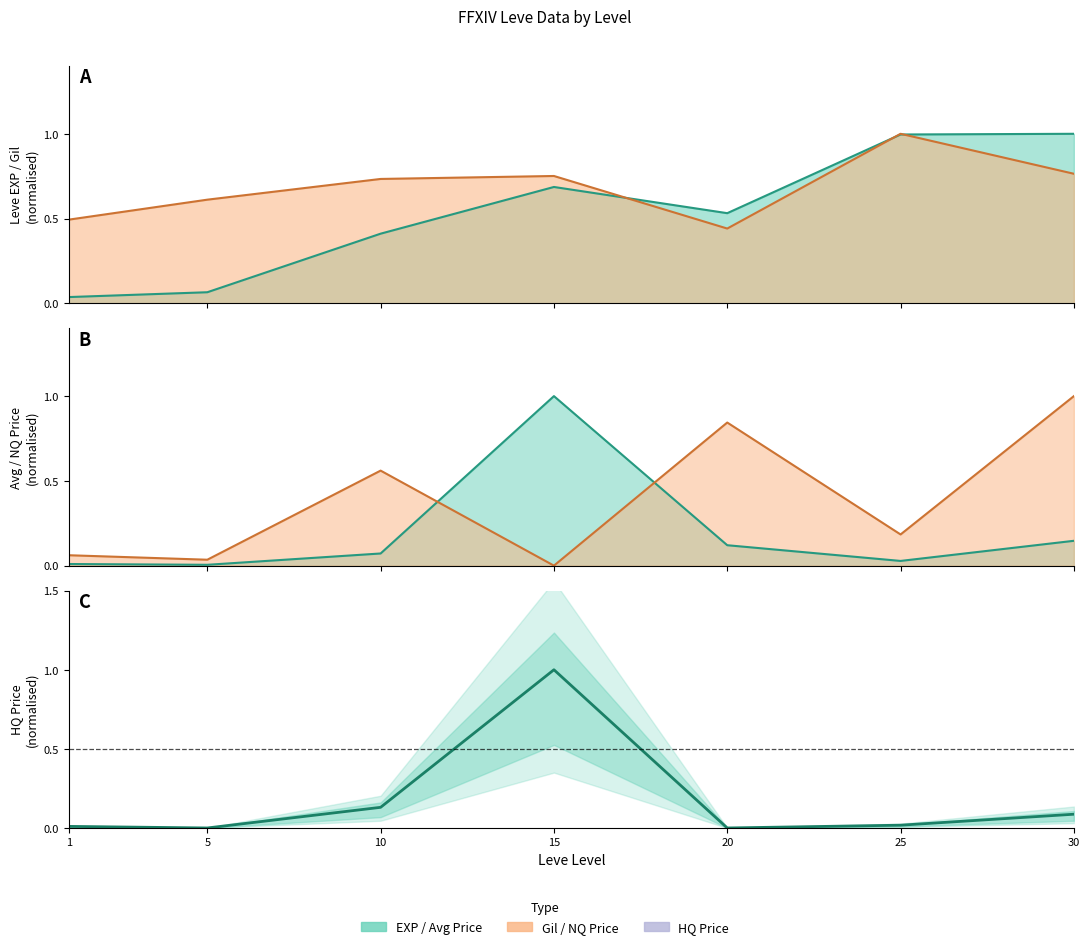

Reading left to right, transcribe all the data shown in this chart.

Leve EXP (line): 1=0.0	5=0.1	10=0.4	15=0.7	20=0.5	25=1.0	30=1.0
Leve Gil (line): 1=0.5	5=0.6	10=0.7	15=0.8	20=0.4	25=1.0	30=0.8
currentAveragePrice (line): 1=0.0	5=0.0	10=0.1	15=1.0	20=0.1	25=0.0	30=0.1
LevePriceNQ (line): 1=0.1	5=0.0	10=0.6	15=0.0	20=0.8	25=0.2	30=1.0
LevePriceHQ: 1=0.0	5=0.0	10=0.1	15=1.0	20=0.0	25=0.0	30=0.1